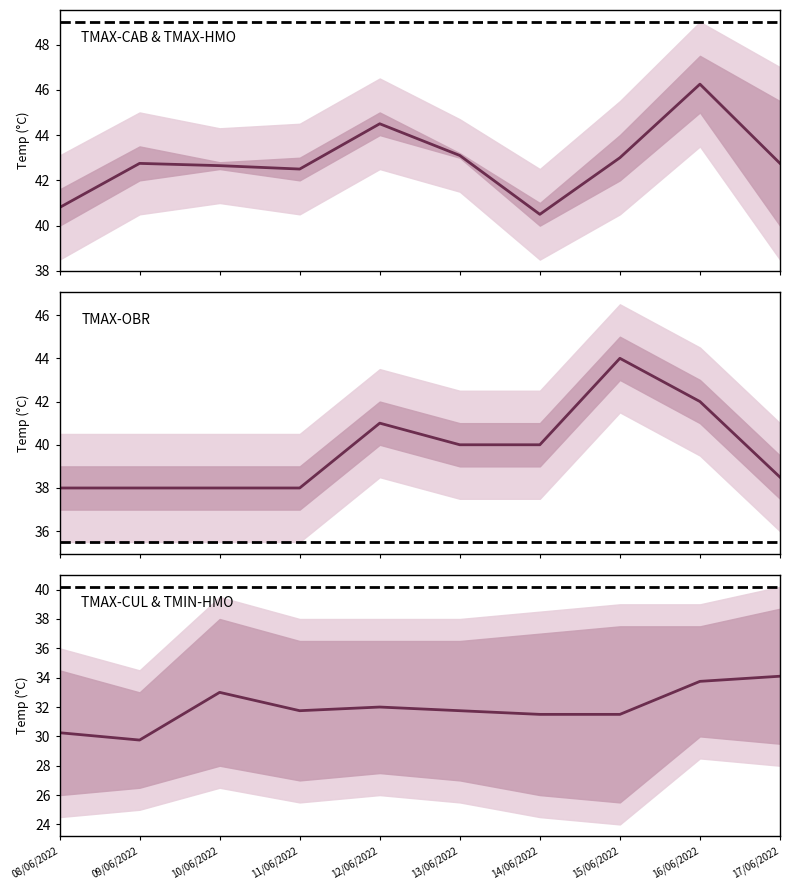

Where is TMAX-OBR nearest to the value 41?

12/06/2022